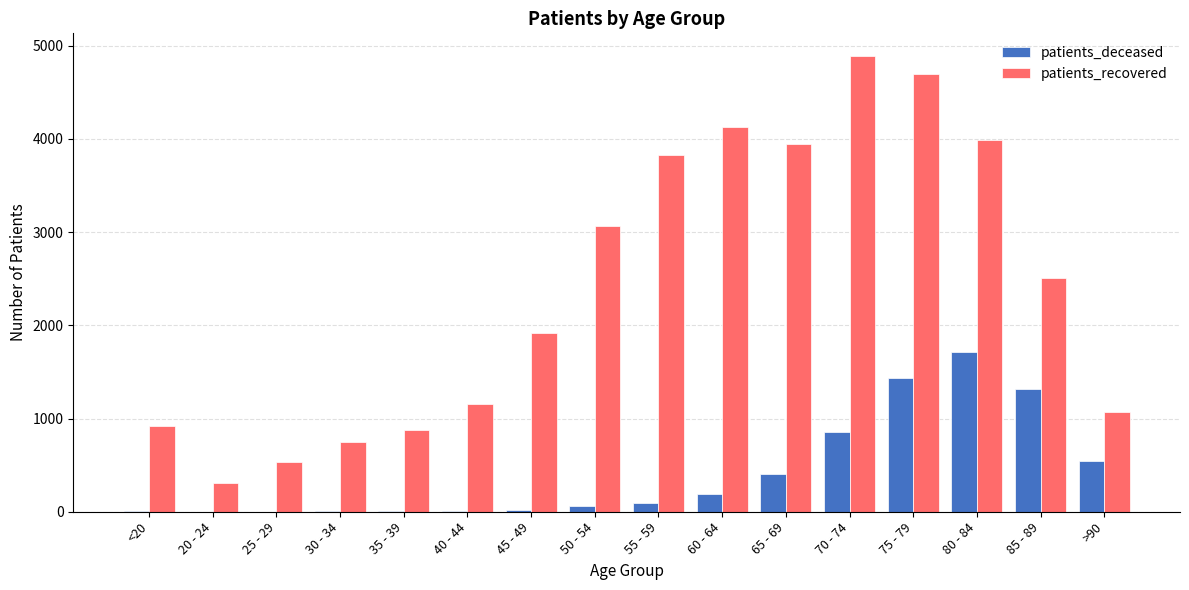

What is the sum of all patients_deceased values?

6684